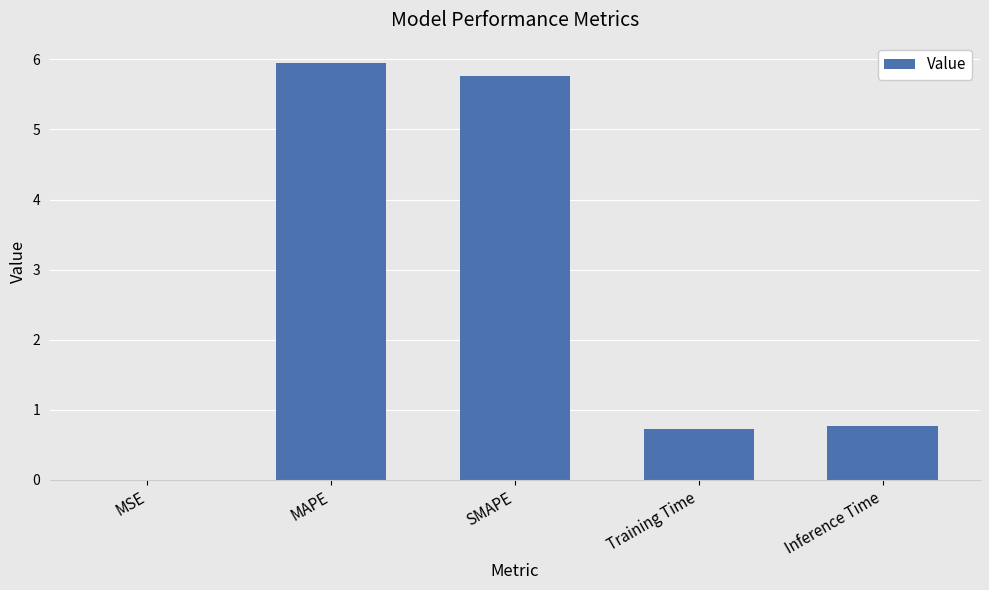

Which has a higher value, Training Time or MSE?

Training Time